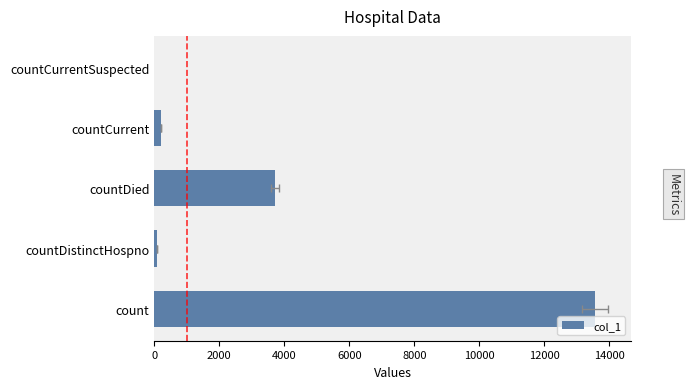

Does the chart contain stacked bars?

No